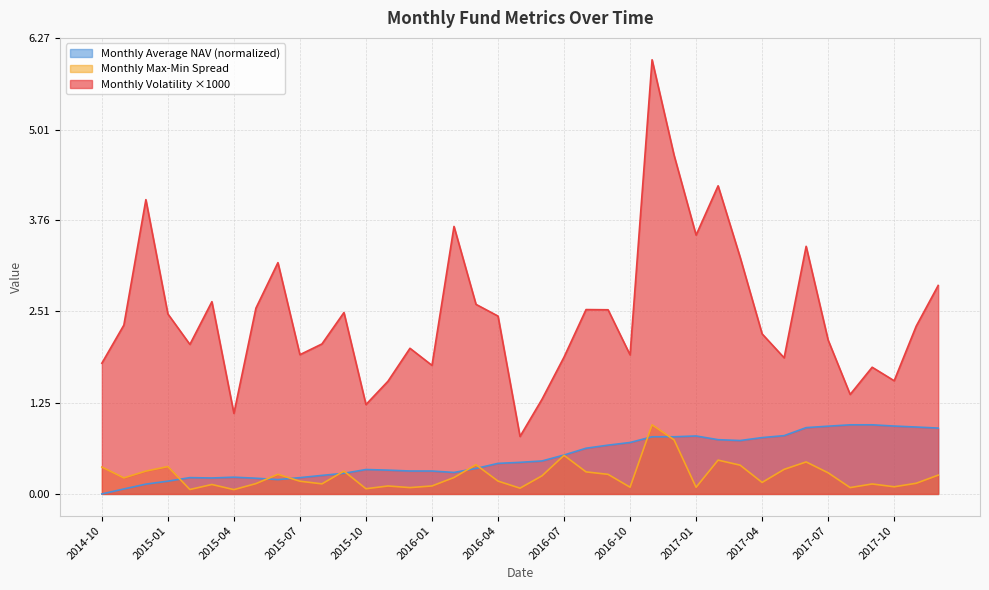

What is the label of the 21st point from the right?

2016-04